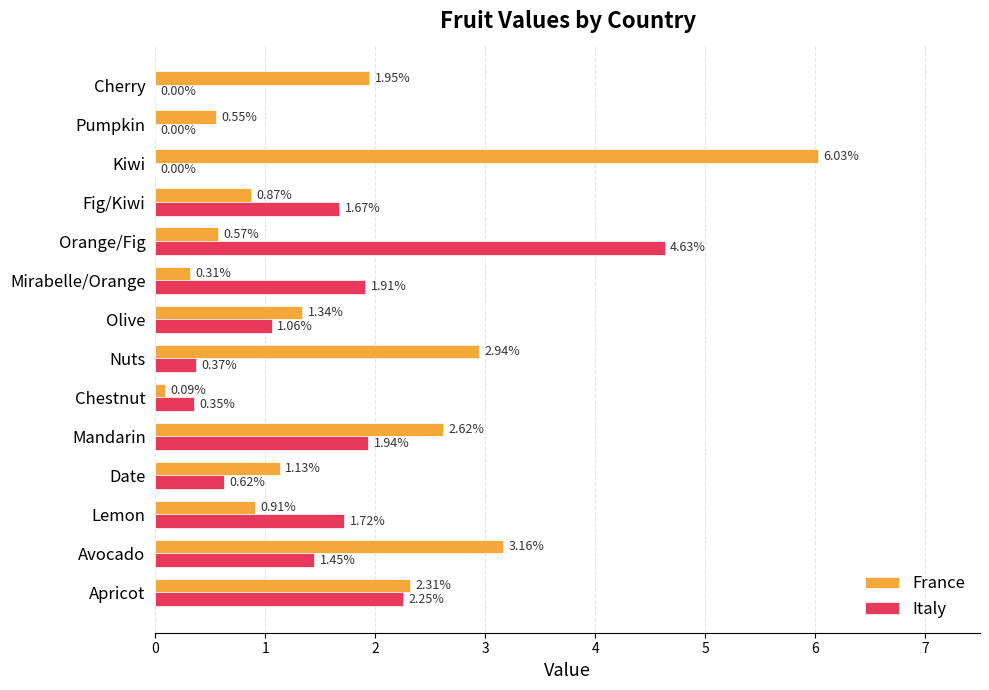

Between Lemon and Kiwi, which series saw the biggest shift?

France